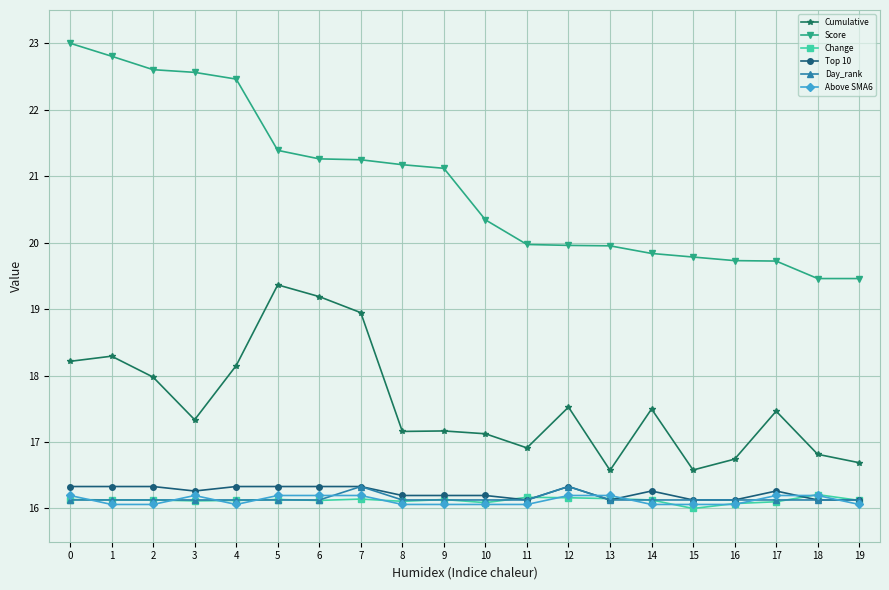

What is the value of the Cumulative point at the 12th from the left?

16.9